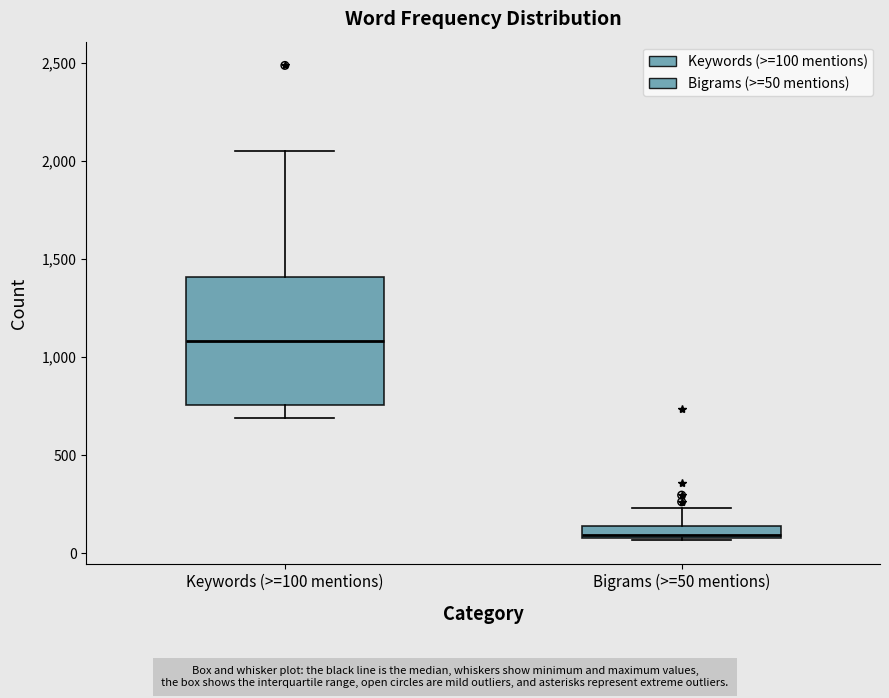

Where does the upper whisker of the box for Bigrams (>=50 mentions) end on the y-axis? The values are not printed on the chart, so give them approximately, as read against the axis.

250